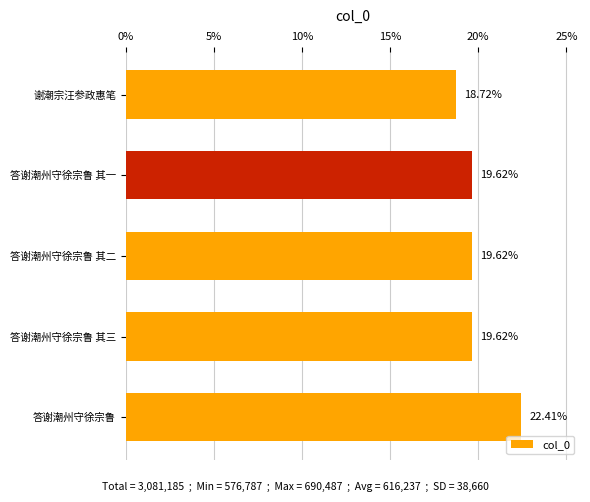

At which category does the chart reach its peak across all series?

答谢潮州守徐宗鲁